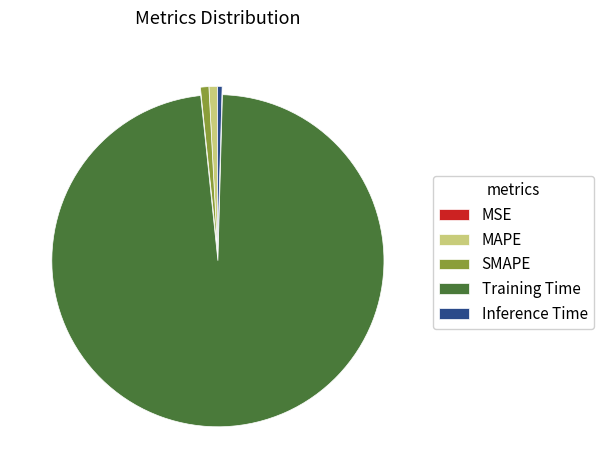

What is the largest slice in the pie chart?

Training Time